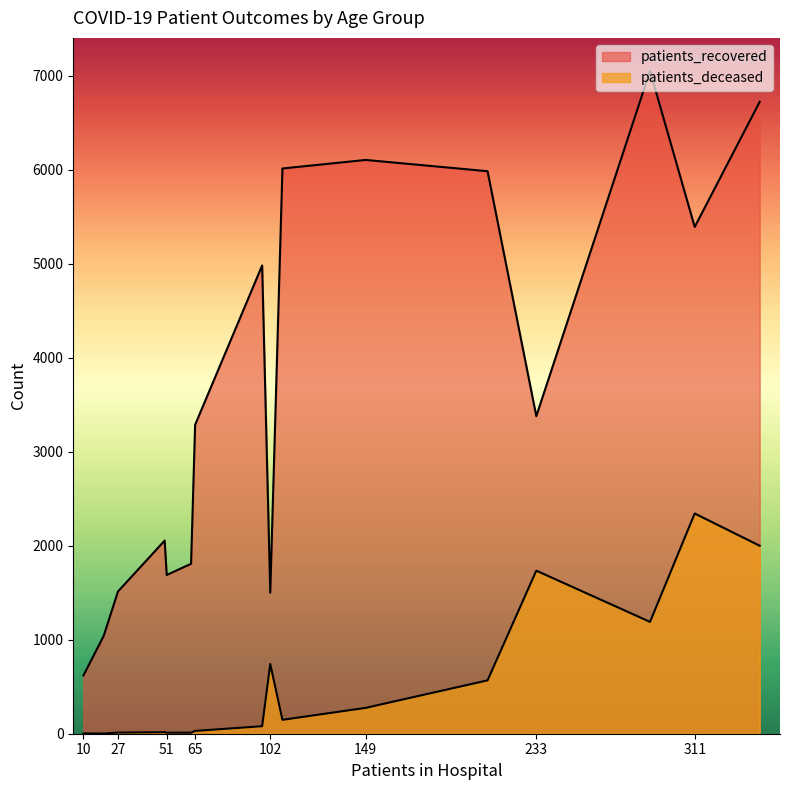

What is the sum of all patients_recovered values?

59146